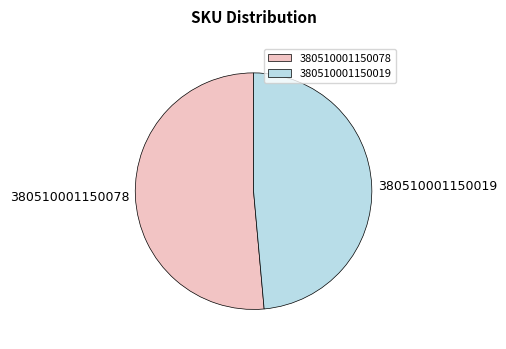

How many slices are in this pie chart?

2